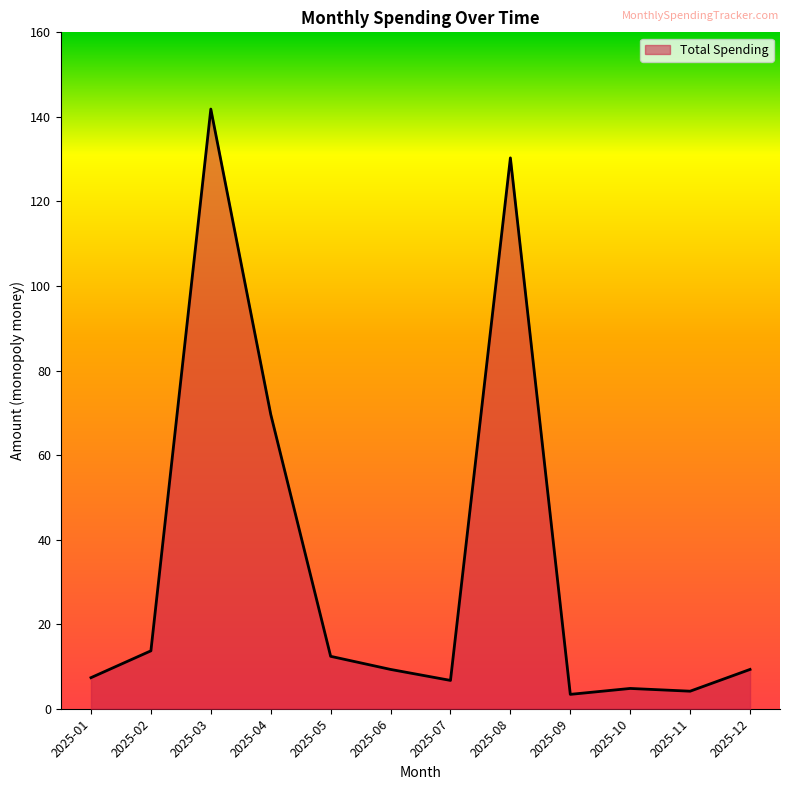

True or false: the data shows 63.8 at 2025-03.

False